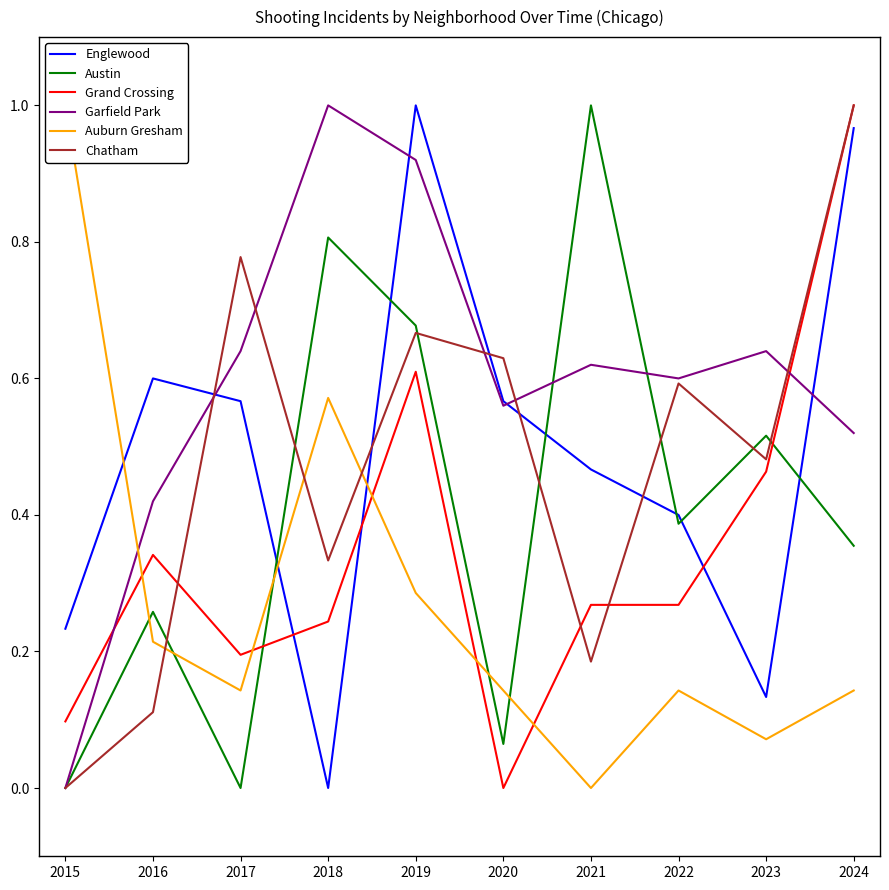

List the series in order of their peak value, lowest first.

Englewood, Austin, Grand Crossing, Garfield Park, Auburn Gresham, Chatham